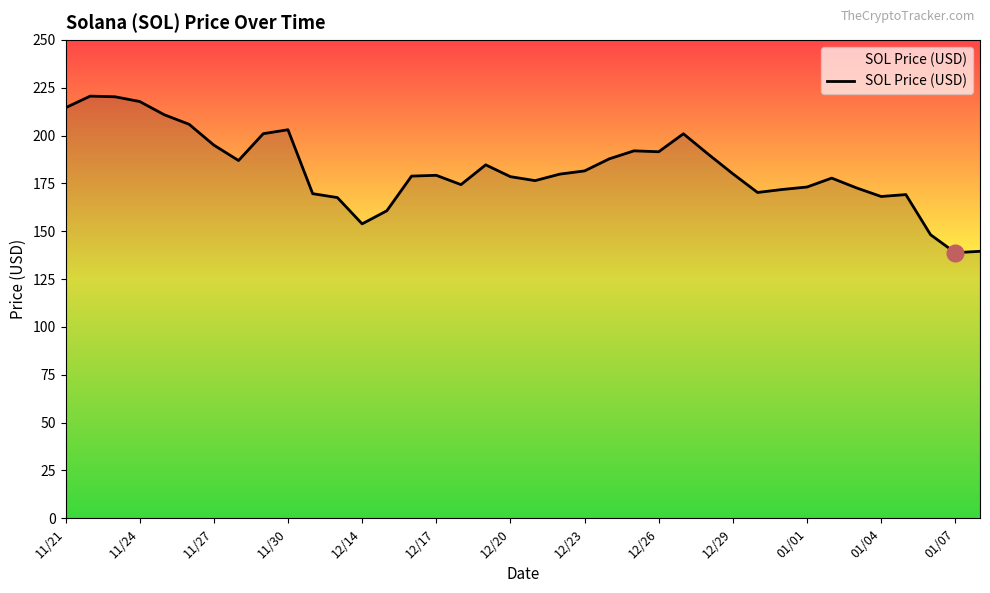

What is the minimum value shown in the chart?

138.8